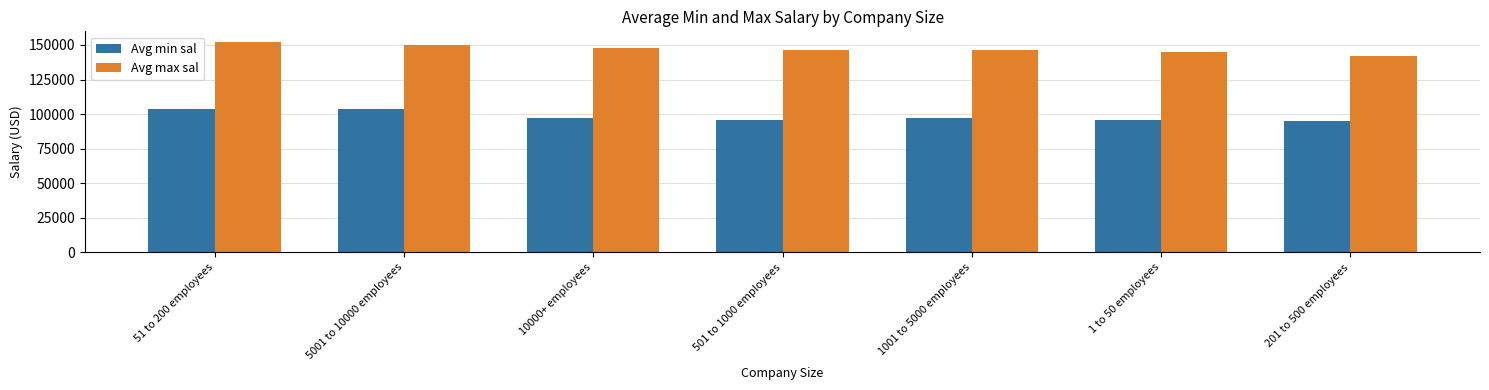

What is the value of the Avg min sal bar at the 7th from the left?

94924.1